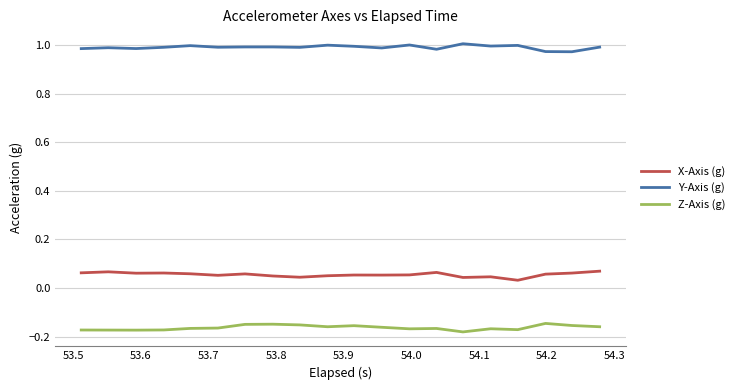

What is the sum of all Z-Axis (g) values?

-3.3